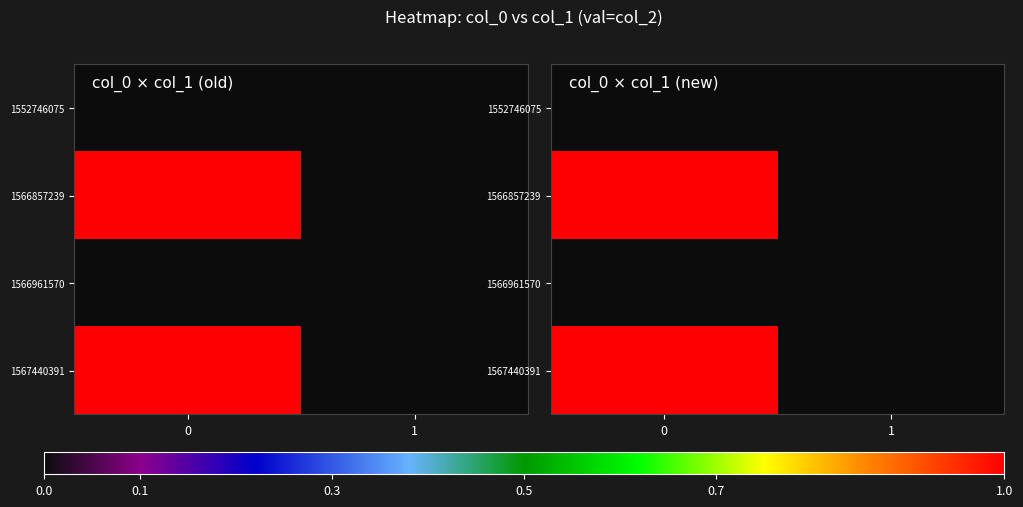

Reading left to right, list all the values displayed in this chart.

row_0: 0=0	1=0
row_1: 0=1	1=0
row_2: 0=0	1=0
row_3: 0=1	1=0